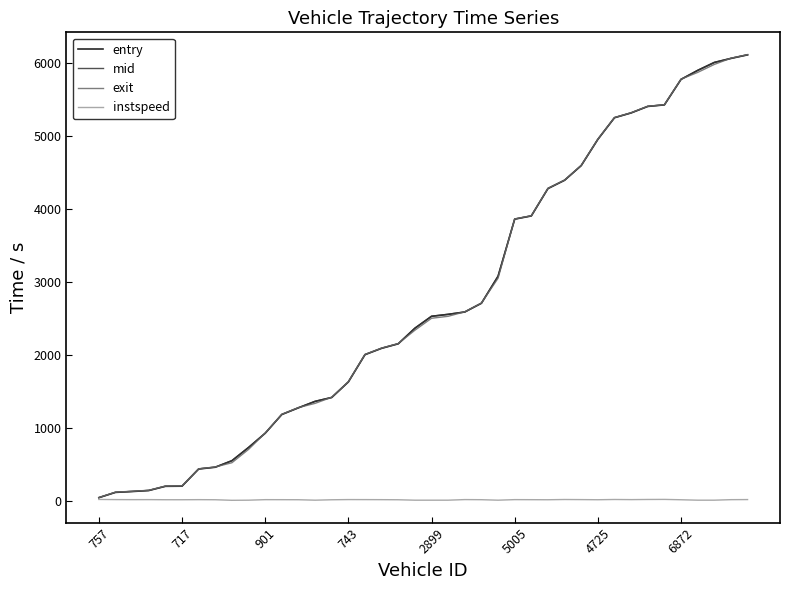

What is the maximum value for exit?

6120.8